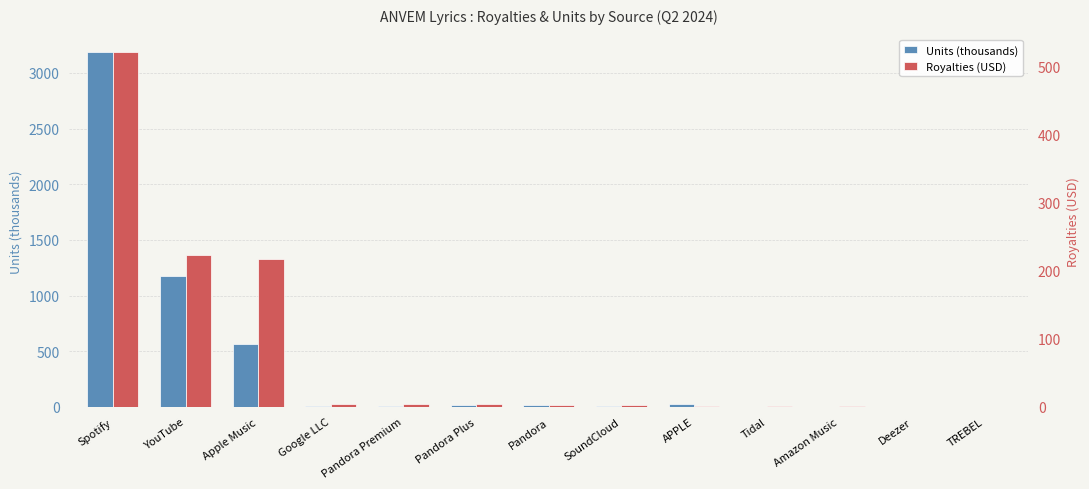

True or false: Units (thousands) has a value of 891.0 at Spotify.

False